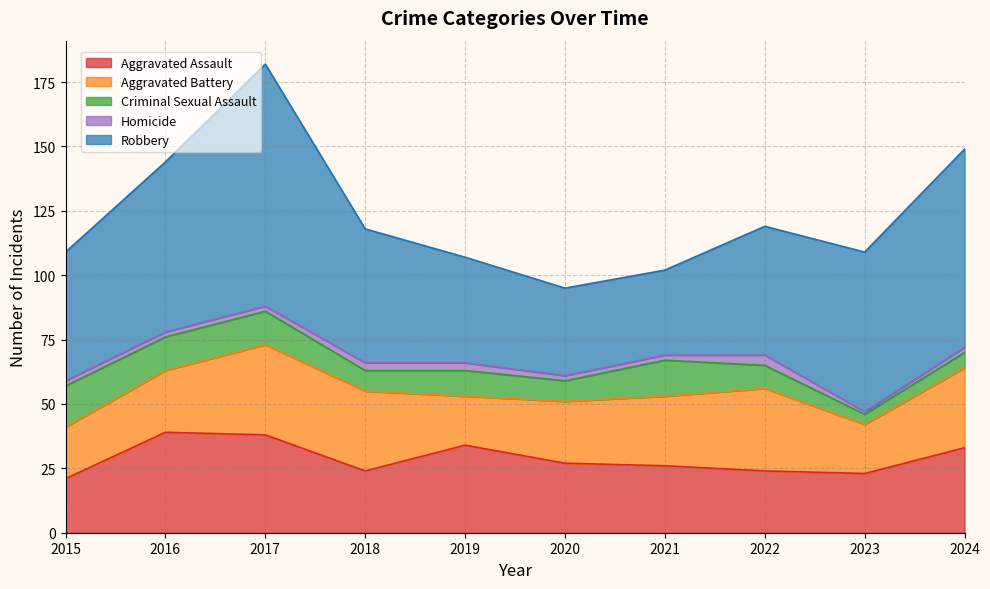

Which series has the largest total across all categories?

Robbery